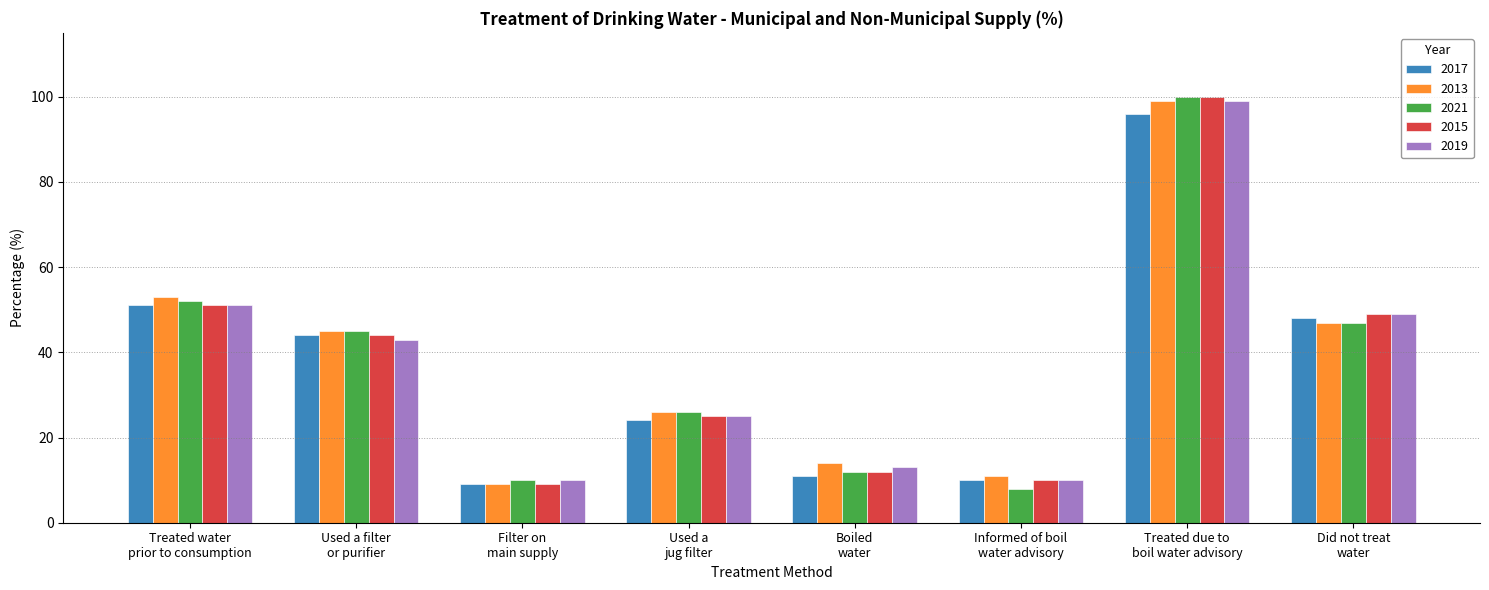

How many values in the 2017 series are below 44?

4